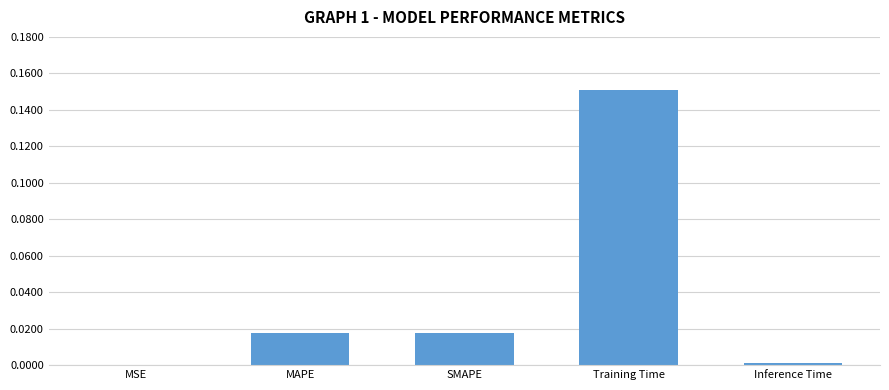

Count the number of categories in the chart.

5